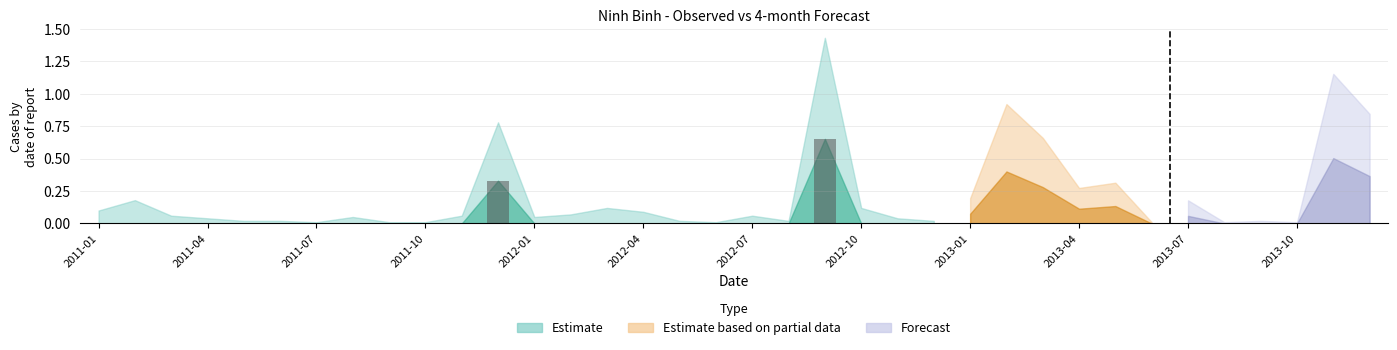

How many series are shown in this chart?

1